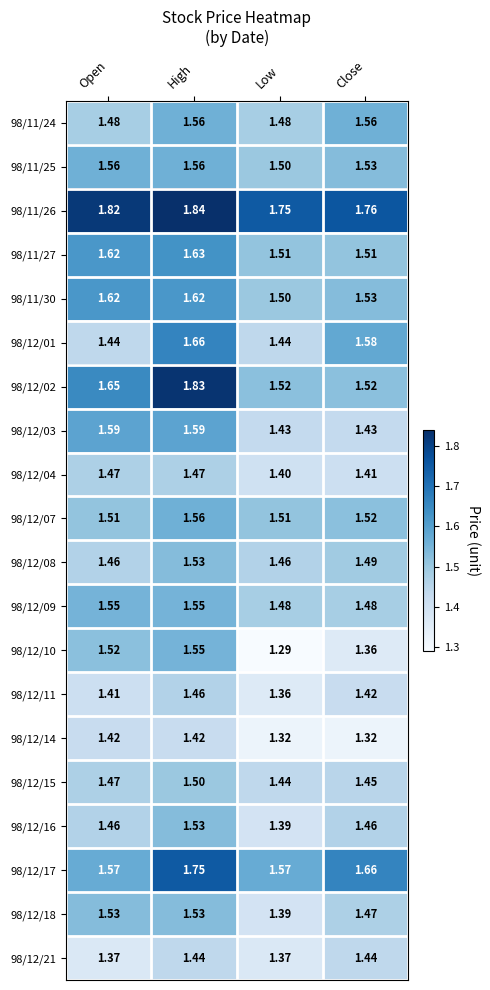

Which label corresponds to the smallest value in the chart?

Low